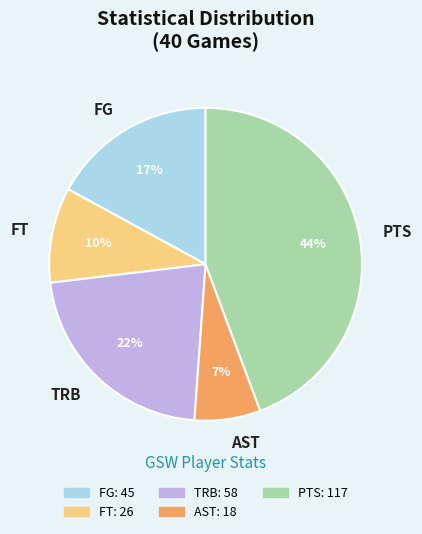

Does any single category account for the majority?

No